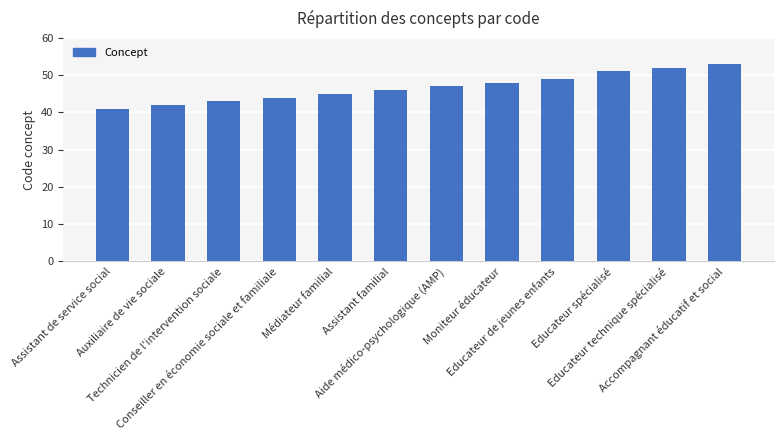

Reading left to right, extract all data points from this chart.

Assistant de service social=41	Auxiliaire de vie sociale=42	Technicien de l'intervention sociale=43	Conseiller en économie sociale et familiale=44	Médiateur familial=45	Assistant familial=46	Aide médico-psychologique (AMP)=47	Moniteur éducateur=48	Educateur de jeunes enfants=49	Educateur spécialisé=51	Educateur technique spécialisé=52	Accompagnant éducatif et social=53